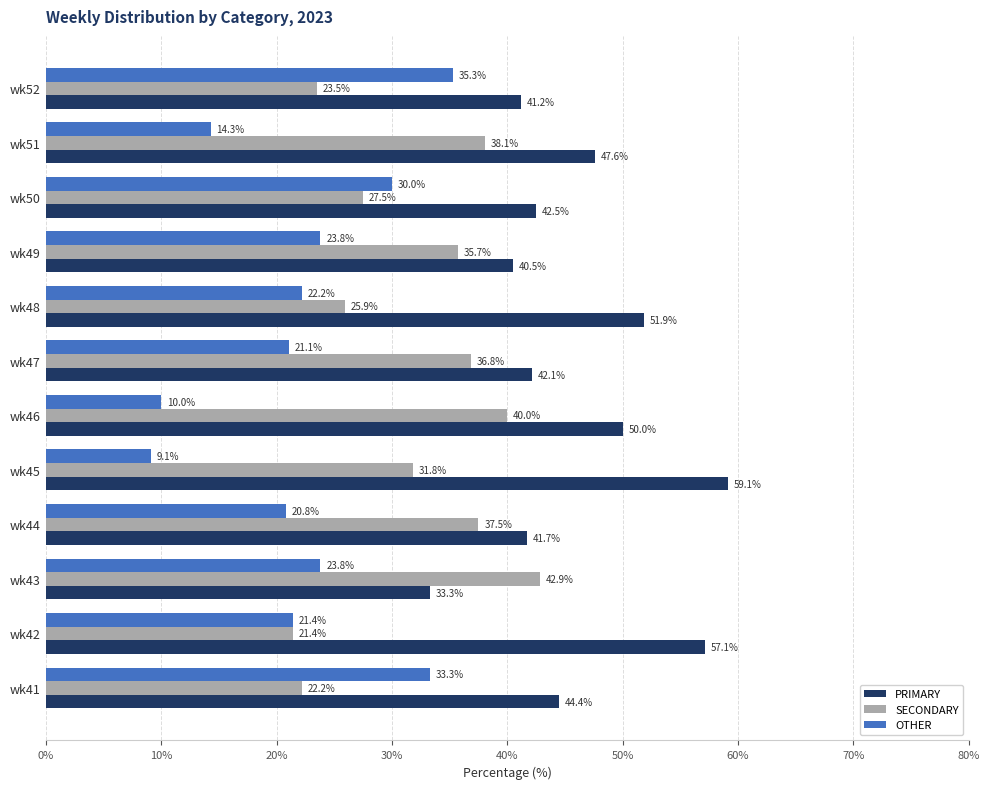

Rank the series by their maximum value, from highest to lowest.

PRIMARY, SECONDARY, OTHER